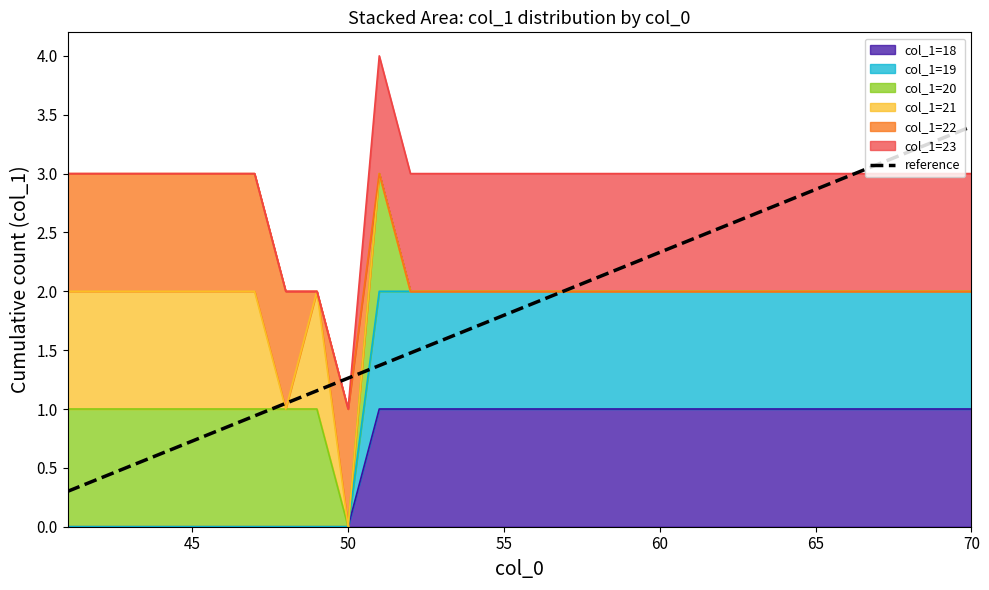

What is the difference between the maximum and minimum values?

3.1